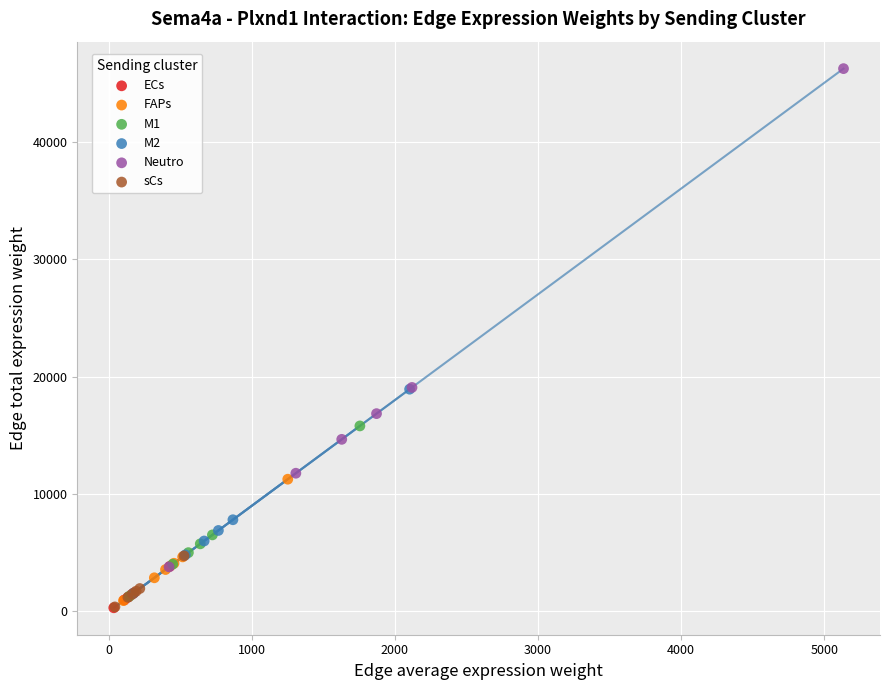

Which series has the largest Y range (max minus min)?

Neutro